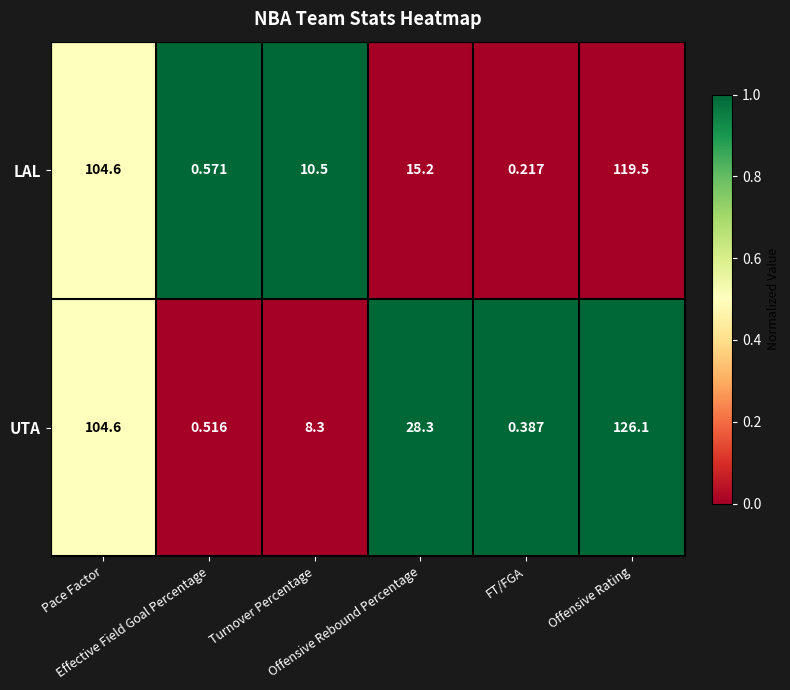

How many data points does each series have?

6